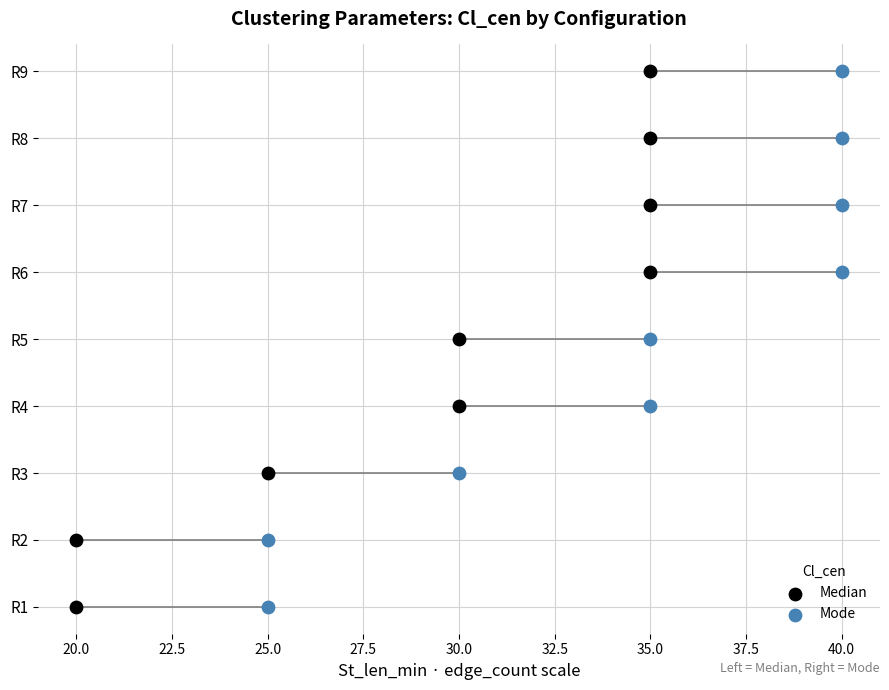

What are all the series names shown in the legend?

Median, Mode